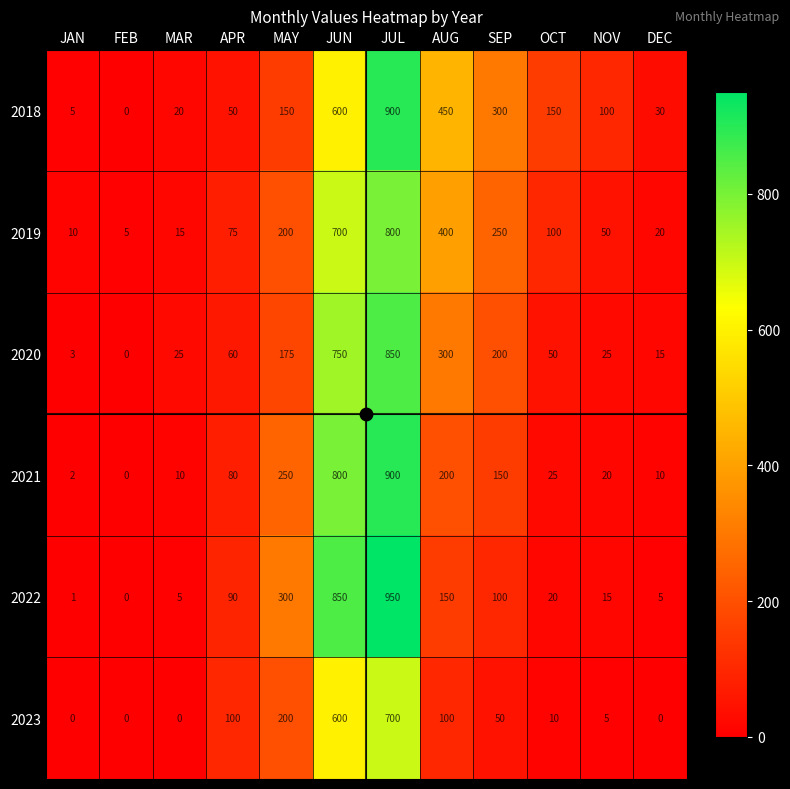

What is the difference between the second highest and minimum values in the 2018 series?

600